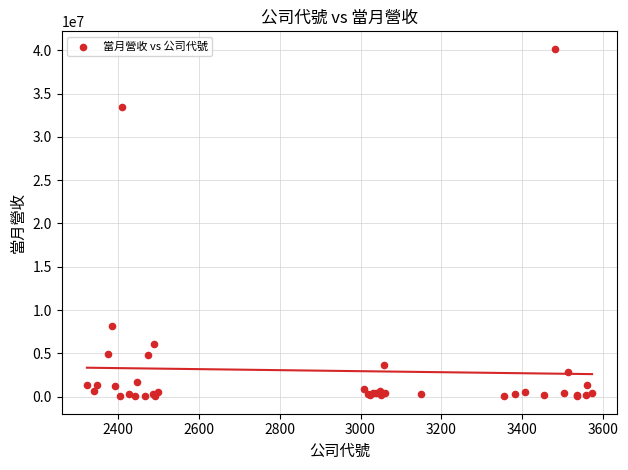

What Y value in the scatter plot is closest to 20108893?

8115369